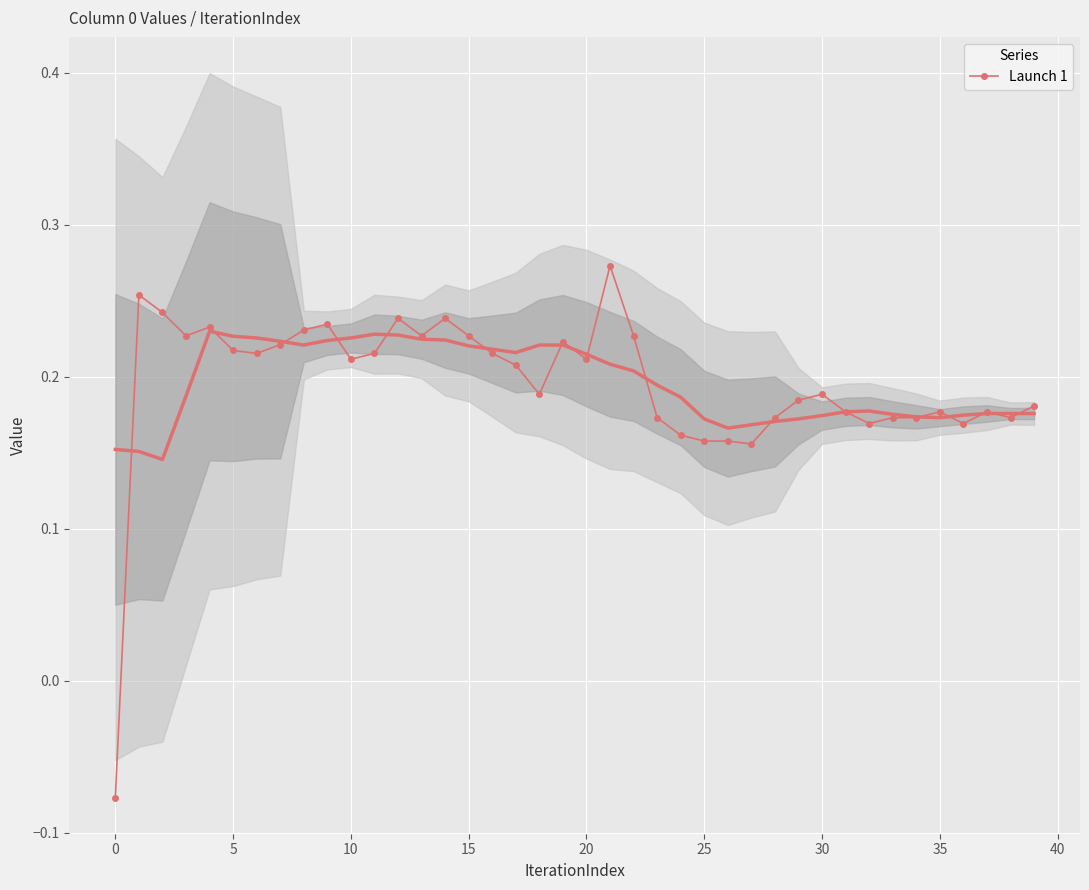

How many interior local peaks (higher than both neighbors) does the data have?

10